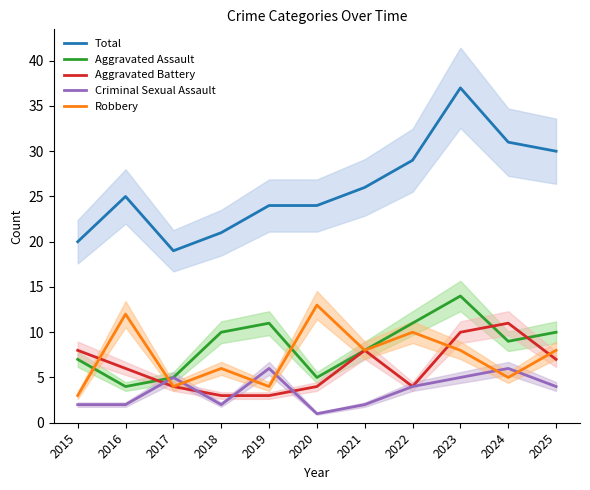

Which series has the largest total across all categories?

Total